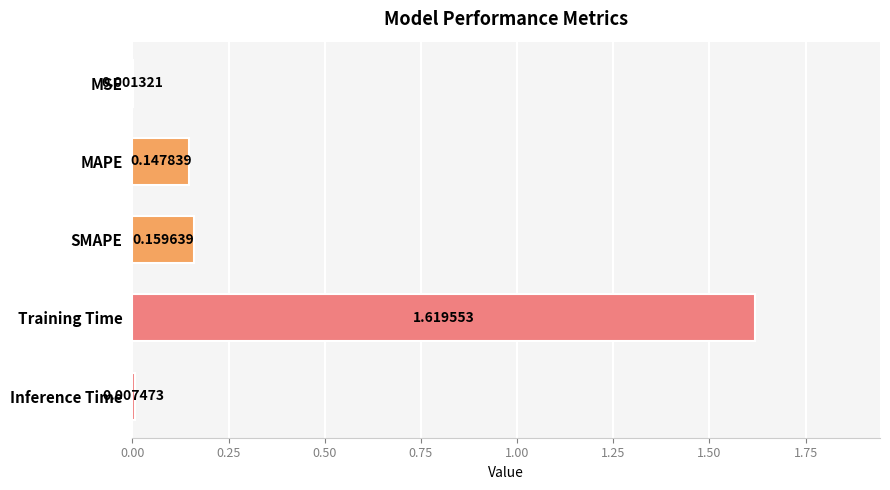

What is the sum of all values?

1.9